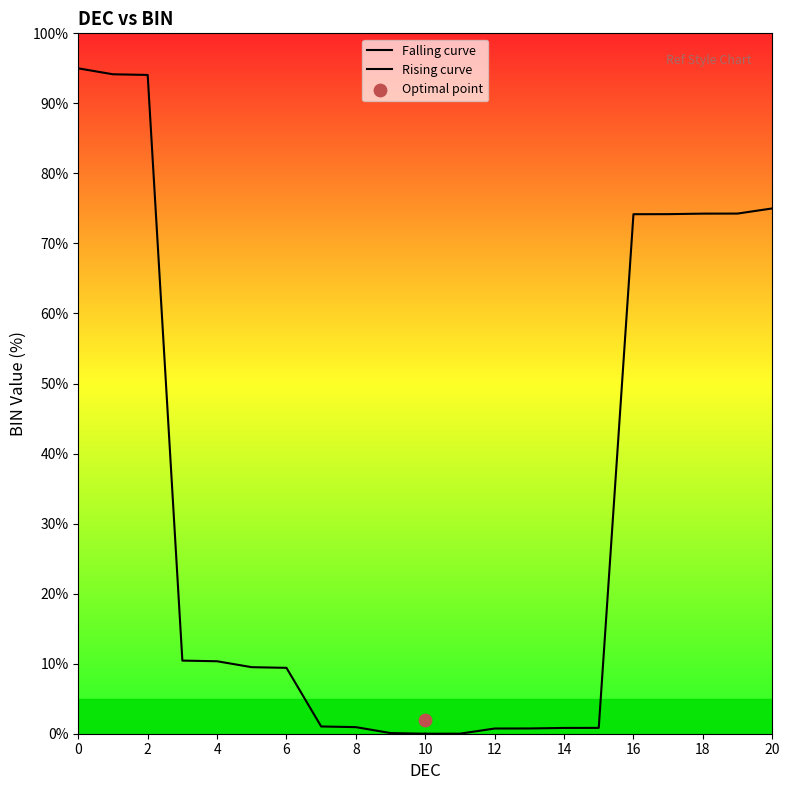

What is the total value across all series at 18?

74.4